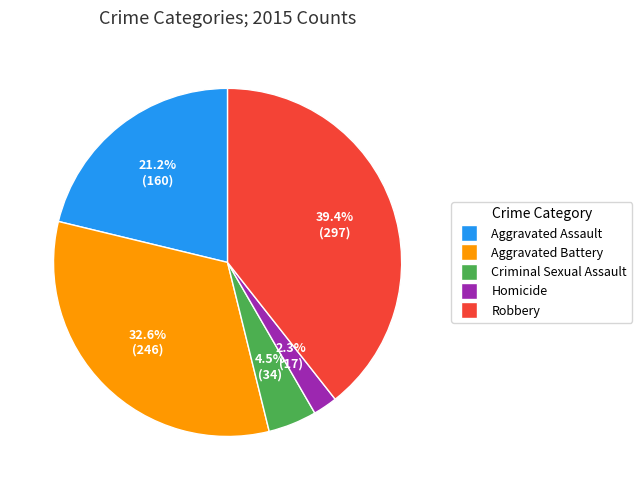

To the nearest percent, what portion does Aggravated Assault represent?

21%